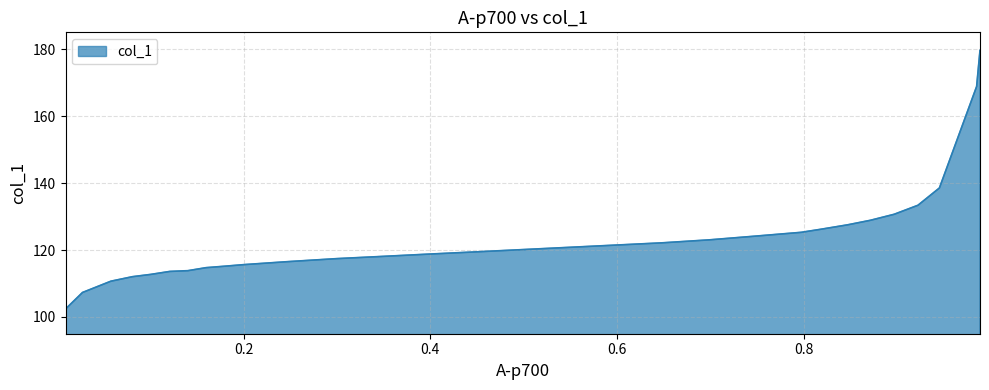

What is the greatest value displayed?

179.6